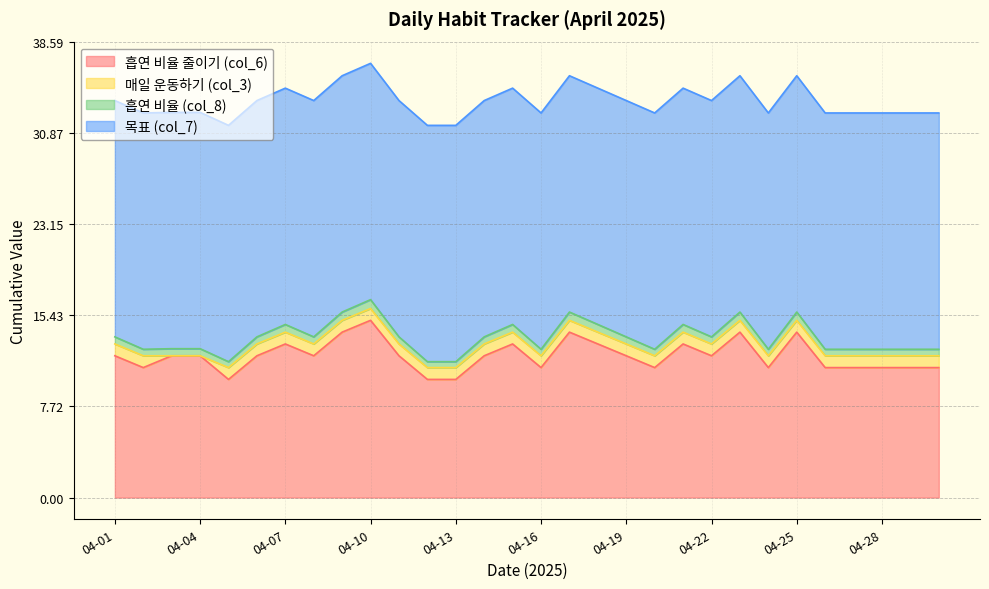

Which category has the highest value in the 흡연 비율 줄이기 (col_6) series?

04-10